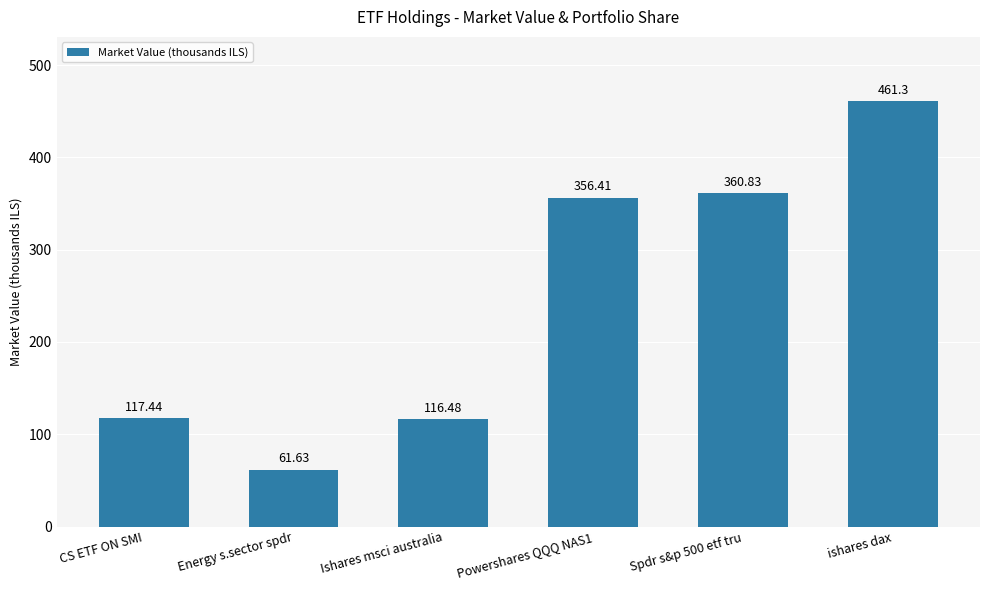

What is the difference between the maximum and minimum values?

399.7